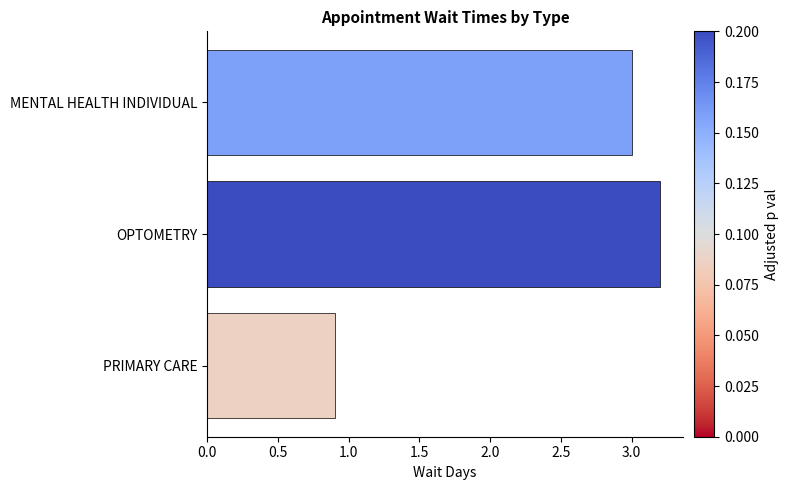

The chart shows a value of 3.2 at OPTOMETRY. True or false?

True